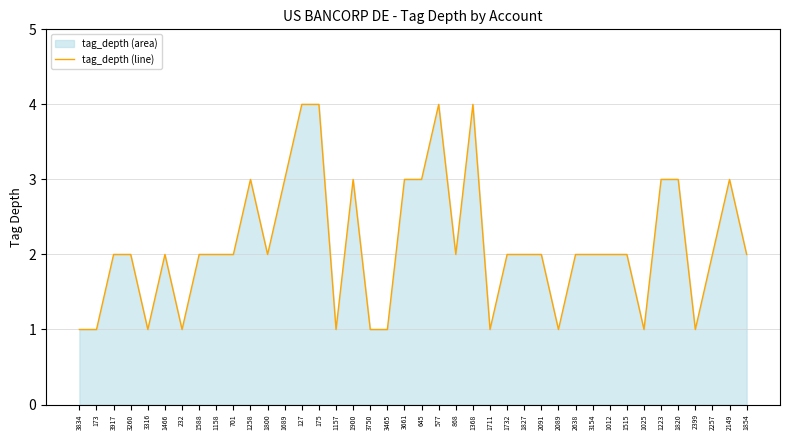

List the labels in order of value, largest first.

127, 175, 577, 1368, 1258, 1689, 1900, 3661, 645, 1223, 1820, 2149, 3917, 3260, 1466, 1588, 1158, 701, 1800, 868, 1732, 1827, 2091, 2638, 3154, 1012, 1515, 2257, 1854, 3834, 173, 3316, 232, 1157, 3750, 3465, 1711, 2089, 1025, 2399